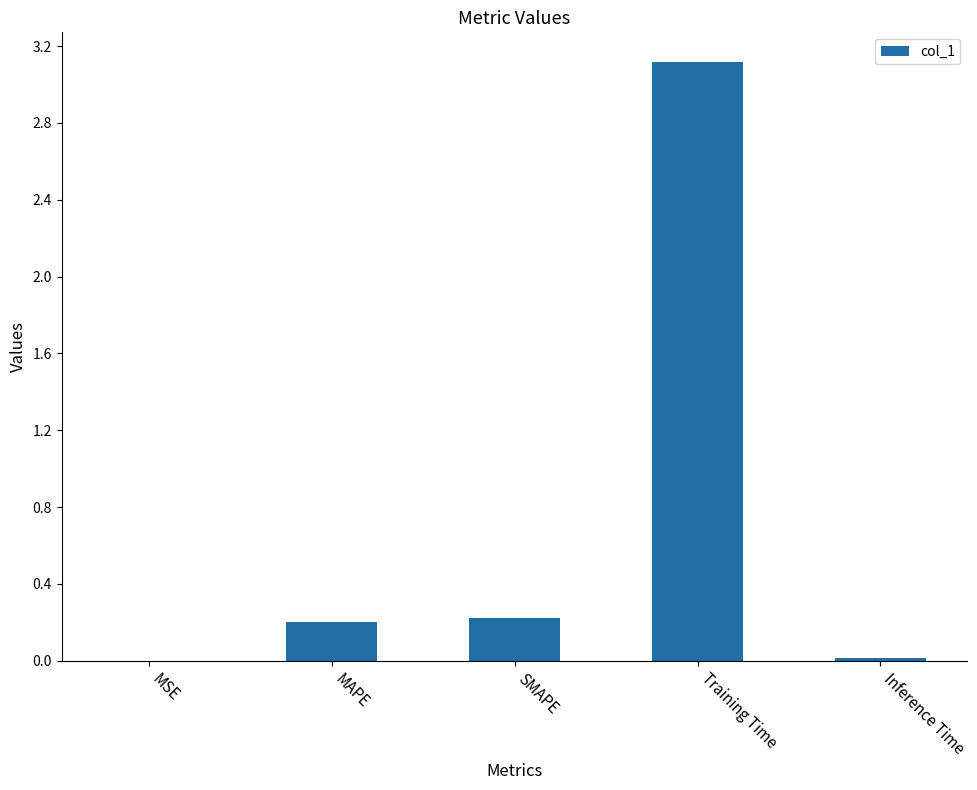

True or false: the data shows 0.2 at MAPE.

True